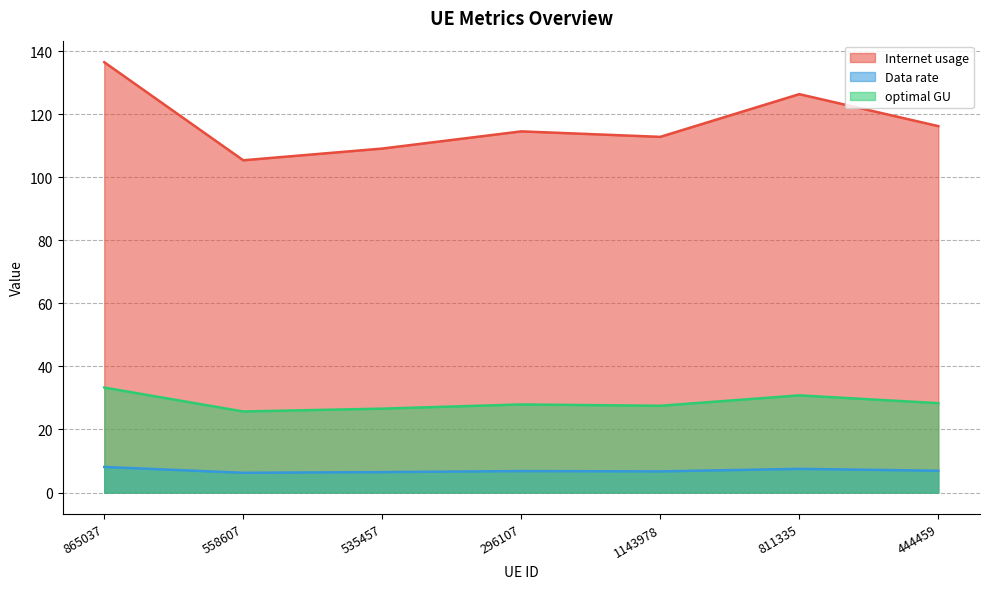

Read the Internet usage value at 865037.

136.5